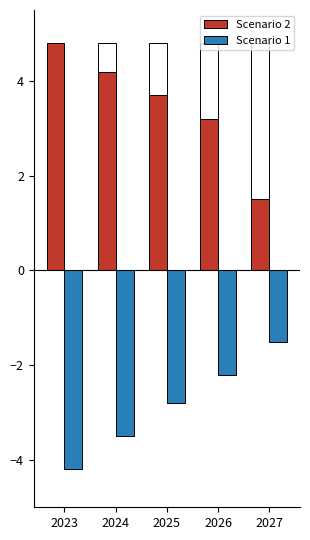

Rank the categories by Scenario 2 value from lowest to highest.

2027, 2026, 2025, 2024, 2023